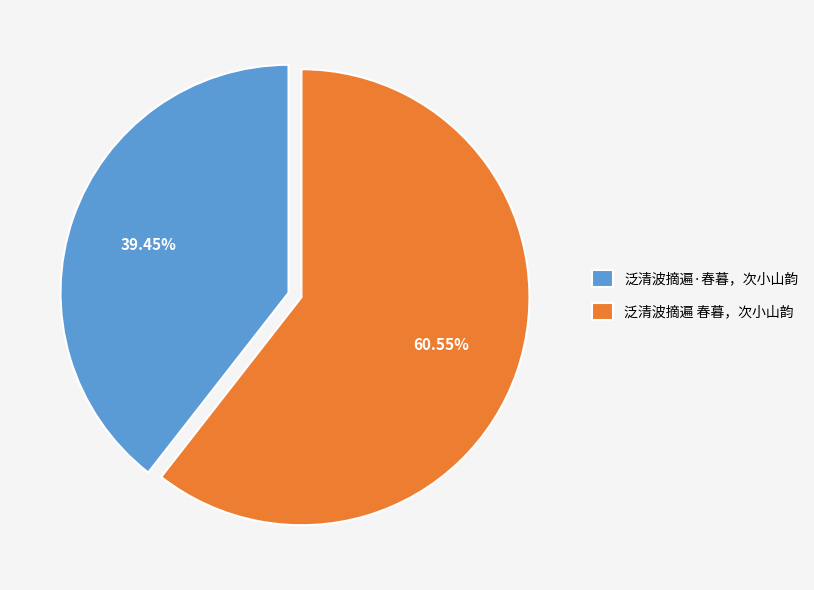

What is the ratio of the value at 泛清波摘遍 春暮，次小山韵 to the value at 泛清波摘遍·春暮，次小山韵?

1.5